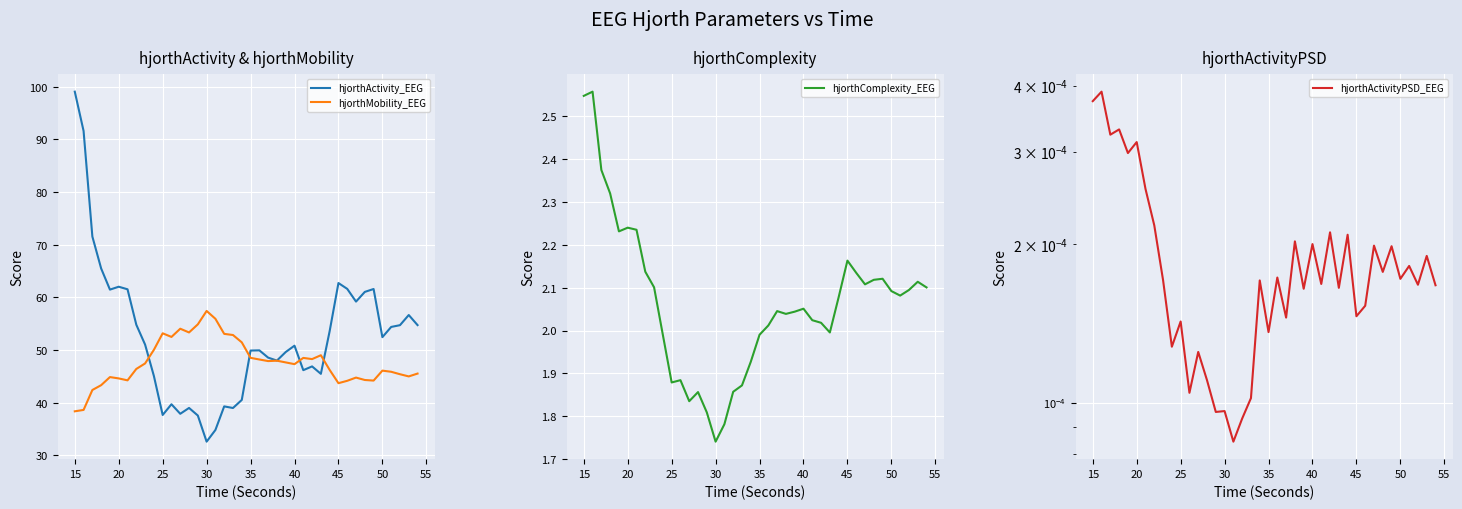

What is the highest value of the hjorthActivity_EEG series?

99.1